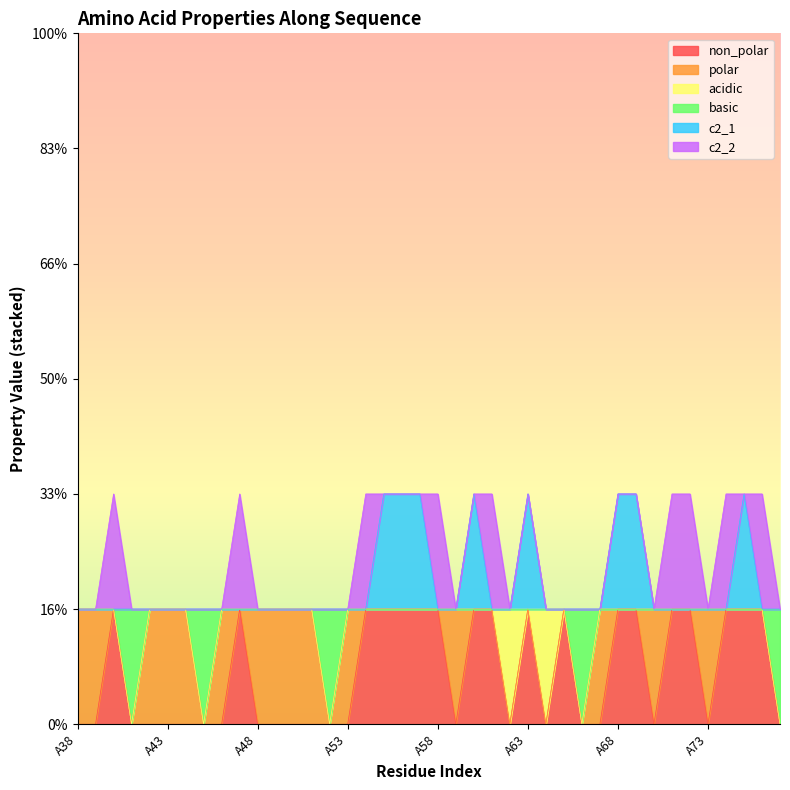

What is the difference between the maximum and minimum values in the basic series?

1